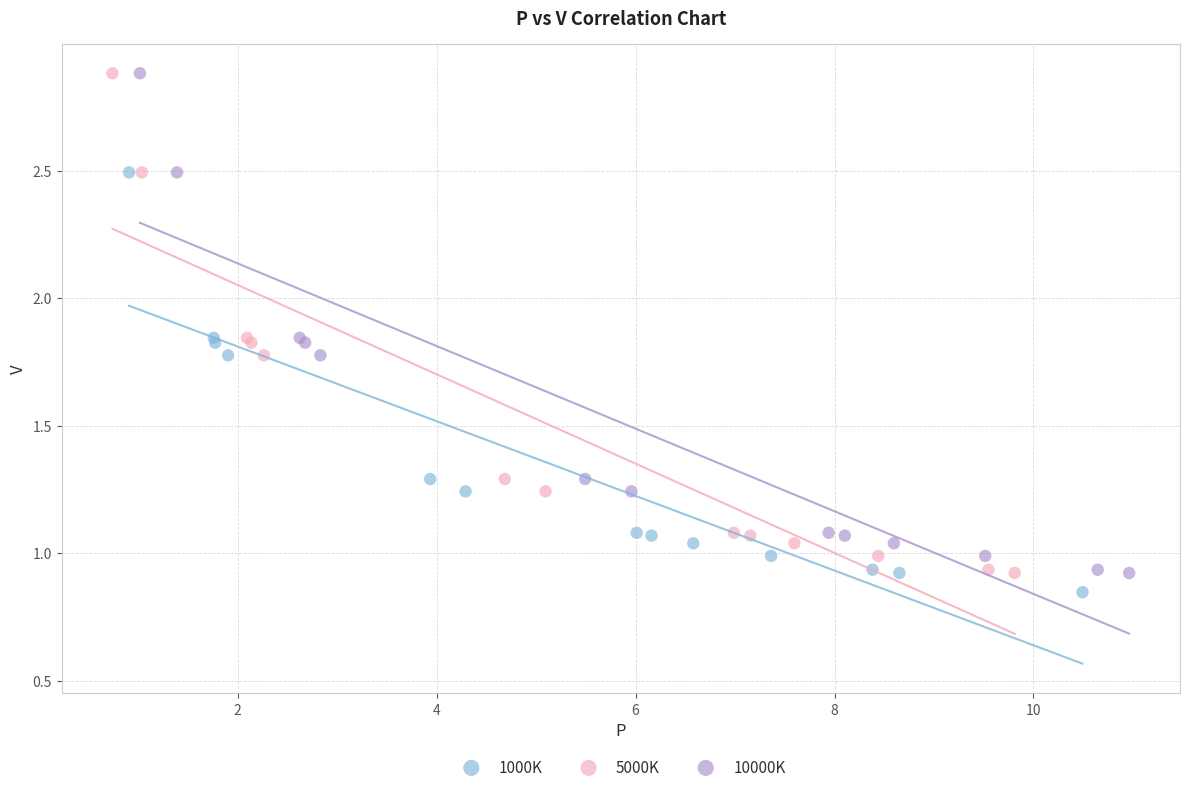

What are all the series names shown in the legend?

1000K, 5000K, 10000K